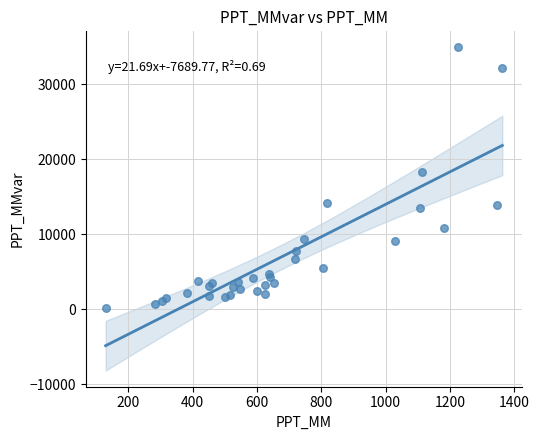

What Y value in the scatter plot is closest to 17523?

18375.2